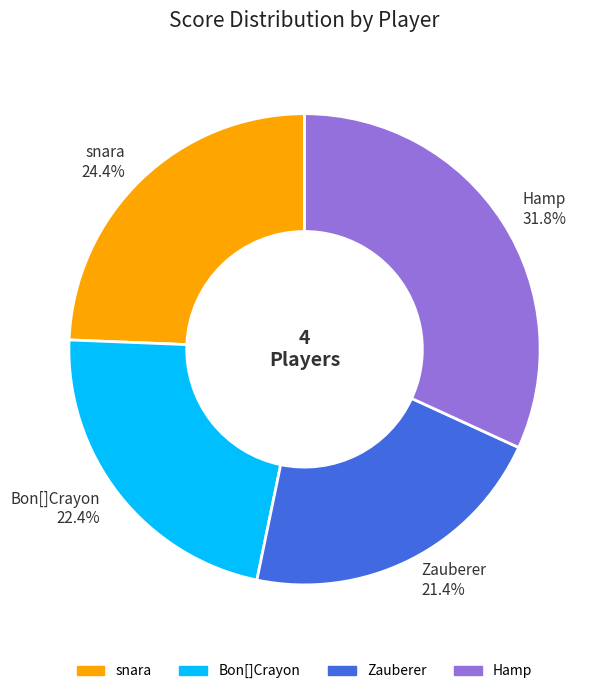

How much of the chart is everything except Bon[]Crayon?

77.6%